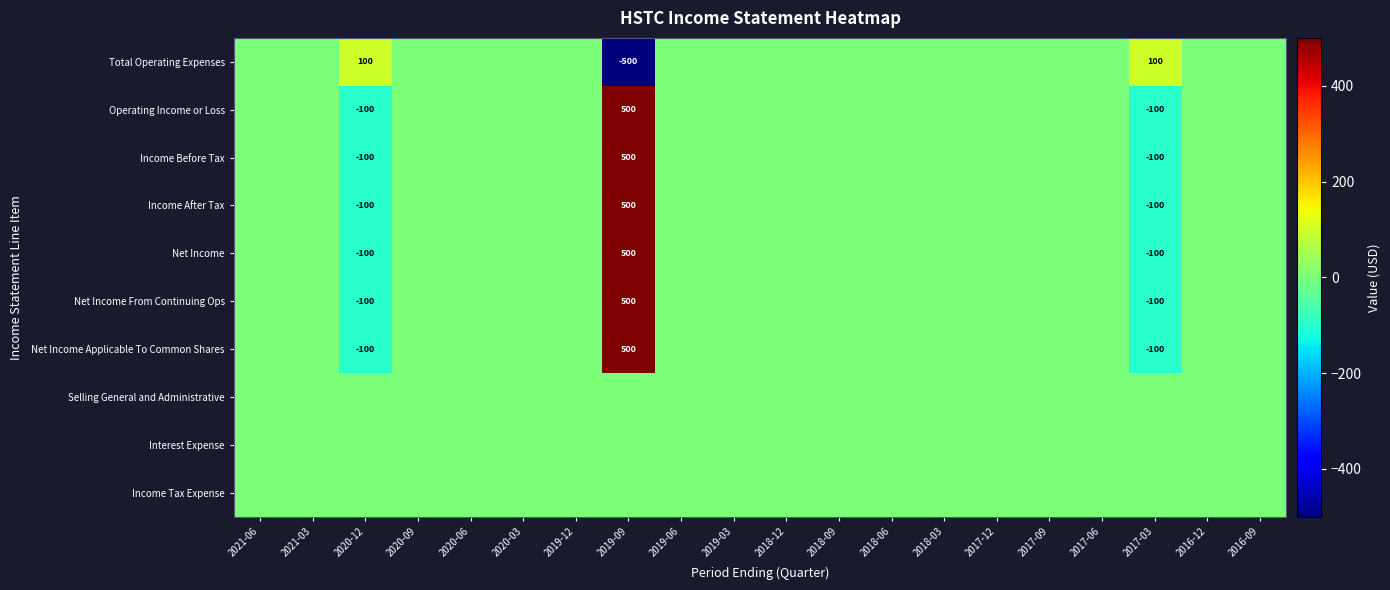

The value of Net Income Applicable To Common Shares at 2017-03 is -143. True or false?

False